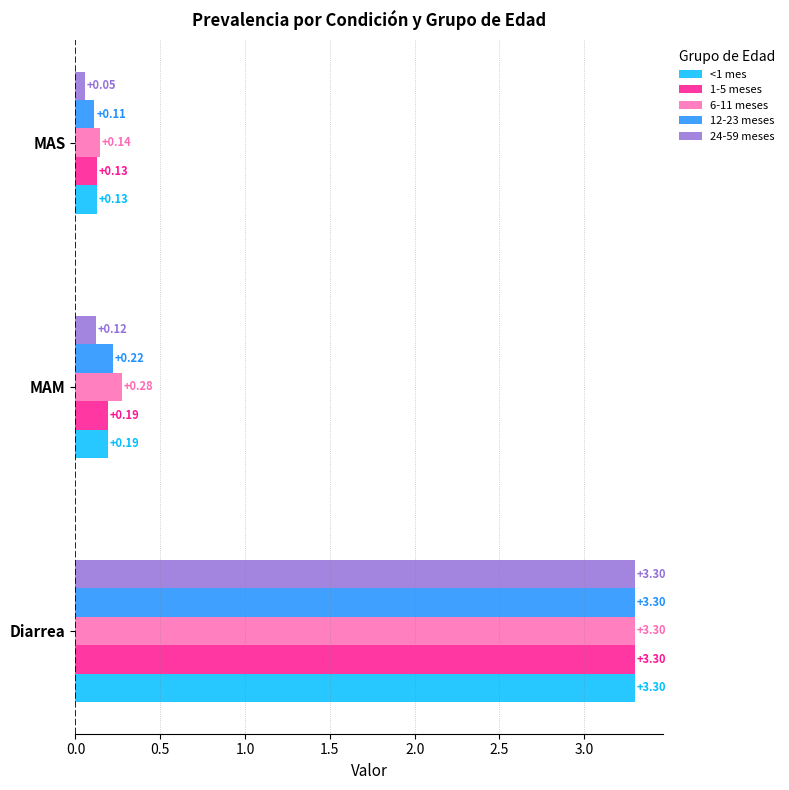

Which series has the widest spread of values?

24-59 meses